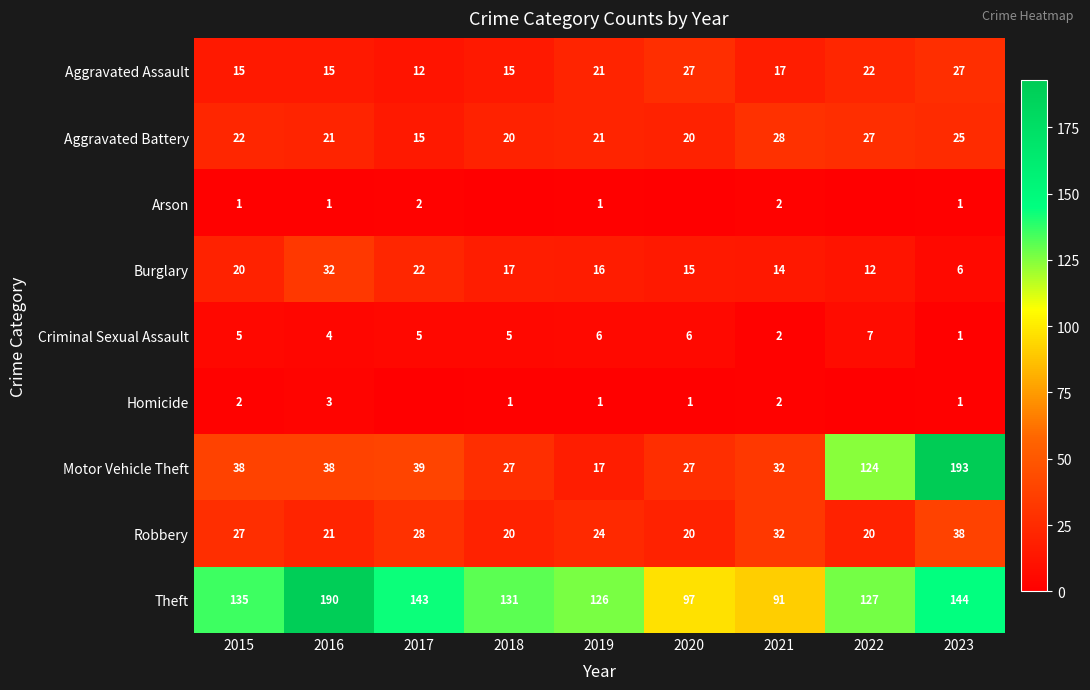

Which category has the highest value in the Robbery series?

2023